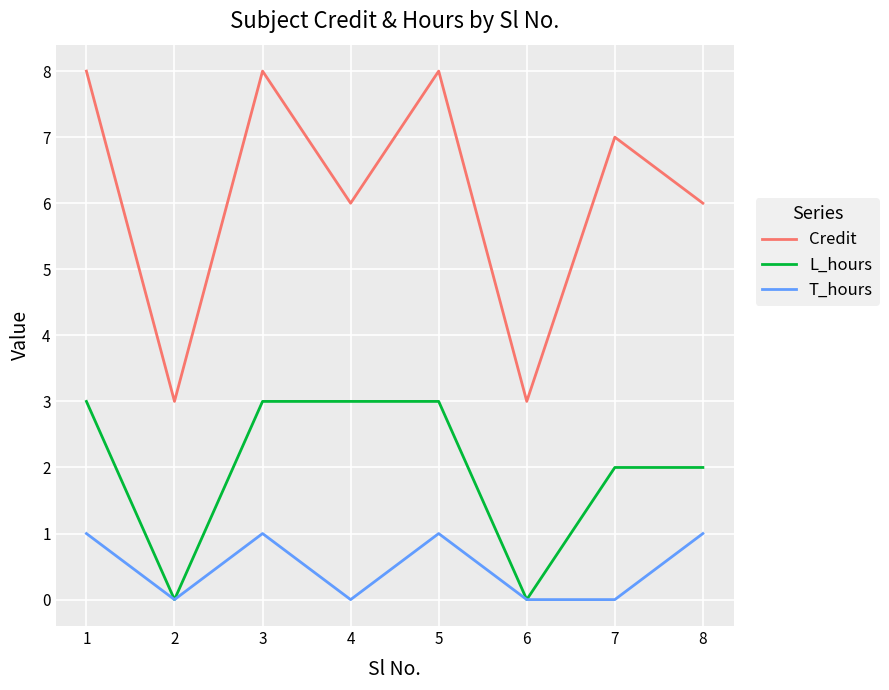

Count the Credit values in the range 6 to 8.

6